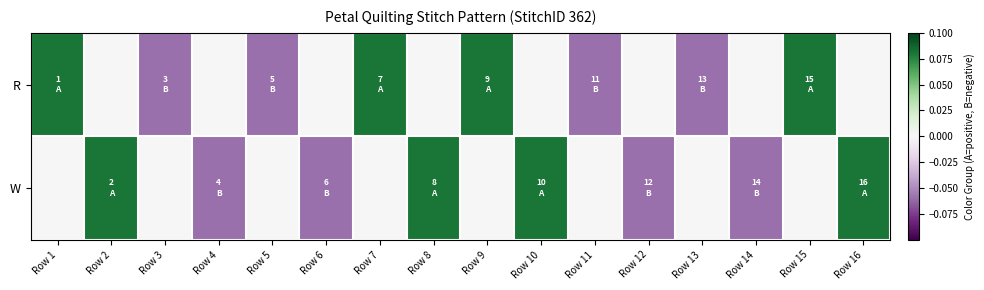

Reading left to right, what are all the values shown in this chart?

R: Row 1=0.1	Row 2=0.0	Row 3=-0.1	Row 4=0.0	Row 5=-0.1	Row 6=0.0	Row 7=0.1	Row 8=0.0	Row 9=0.1	Row 10=0.0	Row 11=-0.1	Row 12=0.0	Row 13=-0.1	Row 14=0.0	Row 15=0.1	Row 16=0.0
W: Row 1=0.0	Row 2=0.1	Row 3=0.0	Row 4=-0.1	Row 5=0.0	Row 6=-0.1	Row 7=0.0	Row 8=0.1	Row 9=0.0	Row 10=0.1	Row 11=0.0	Row 12=-0.1	Row 13=0.0	Row 14=-0.1	Row 15=0.0	Row 16=0.1